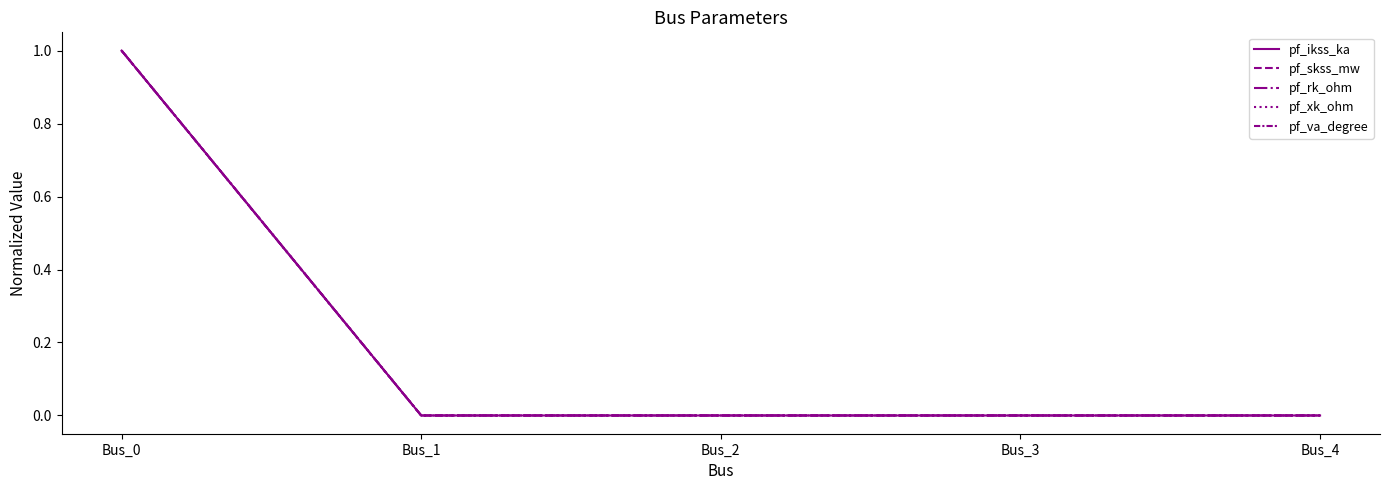

How many lines are shown in the chart?

5